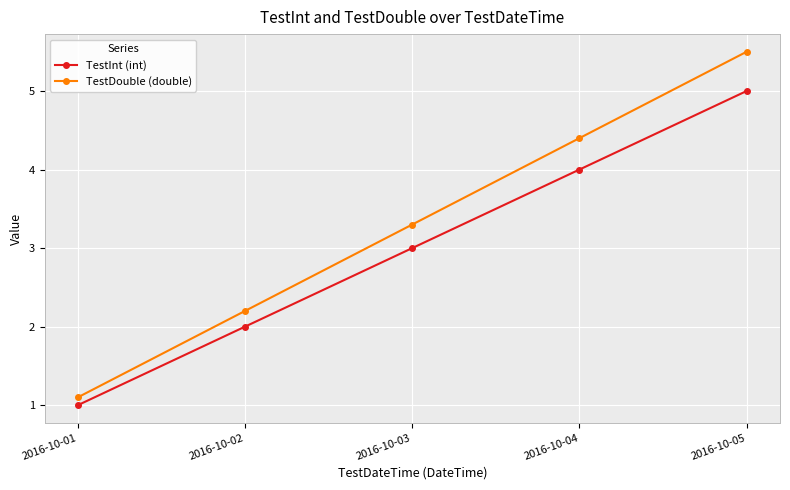

Reading right to left, what are all the values shown in this chart?

TestInt (int): 2016-10-05=5.0	2016-10-04=4.0	2016-10-03=3.0	2016-10-02=2.0	2016-10-01=1.0
TestDouble (double): 2016-10-05=5.5	2016-10-04=4.4	2016-10-03=3.3	2016-10-02=2.2	2016-10-01=1.1